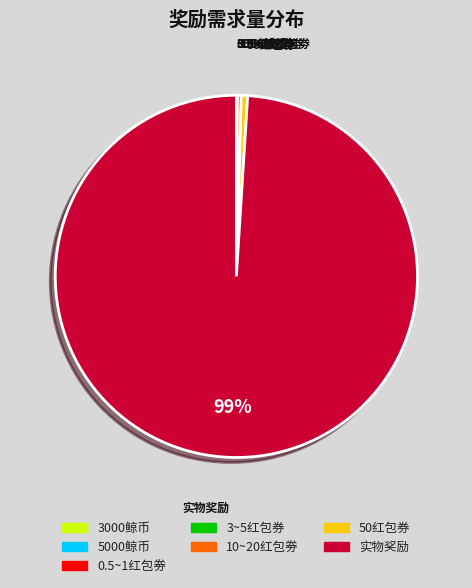

What is the largest slice in the pie chart?

实物奖励